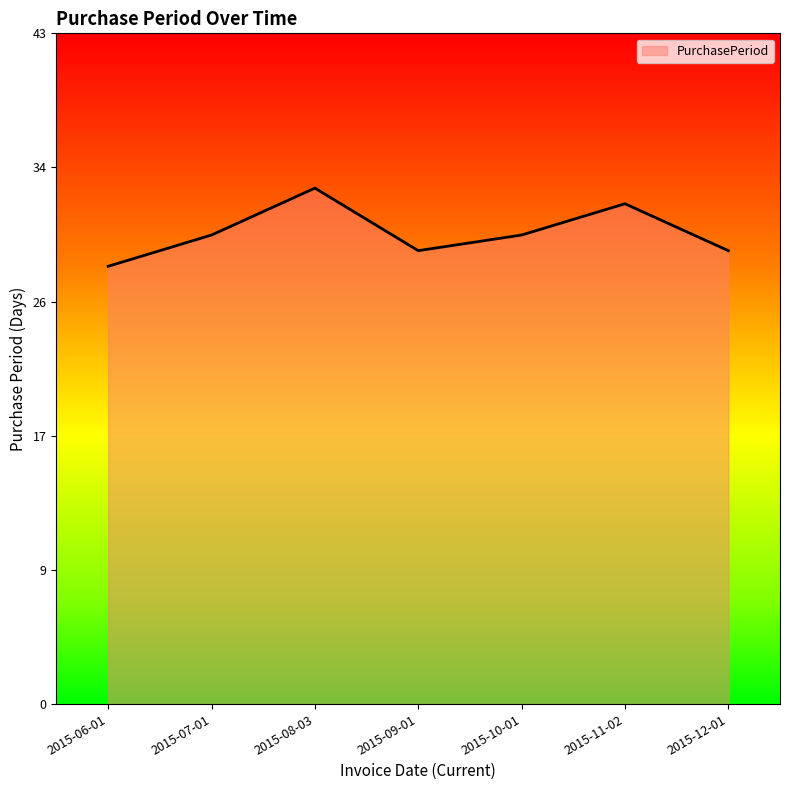

Where is the first local maximum?

2015-08-03